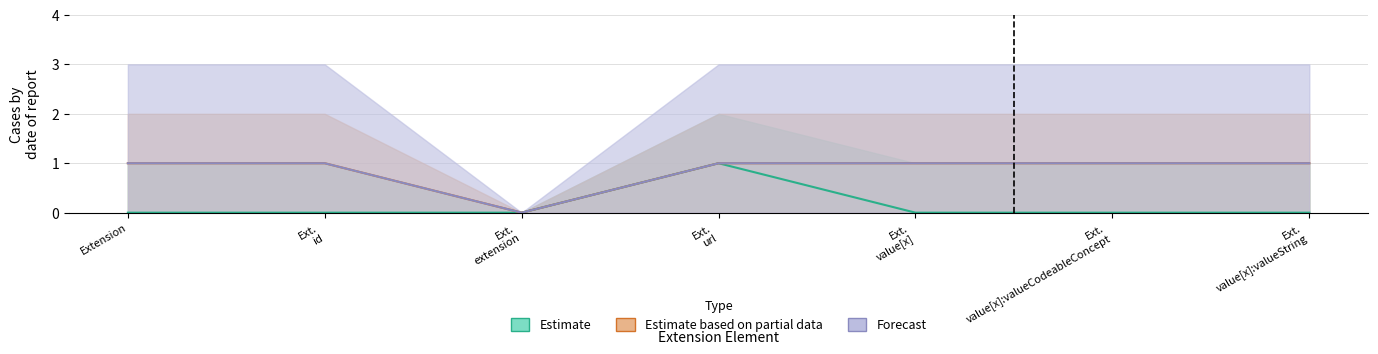

What position from the right is Ext. value[x]:valueCodeableConcept?

2